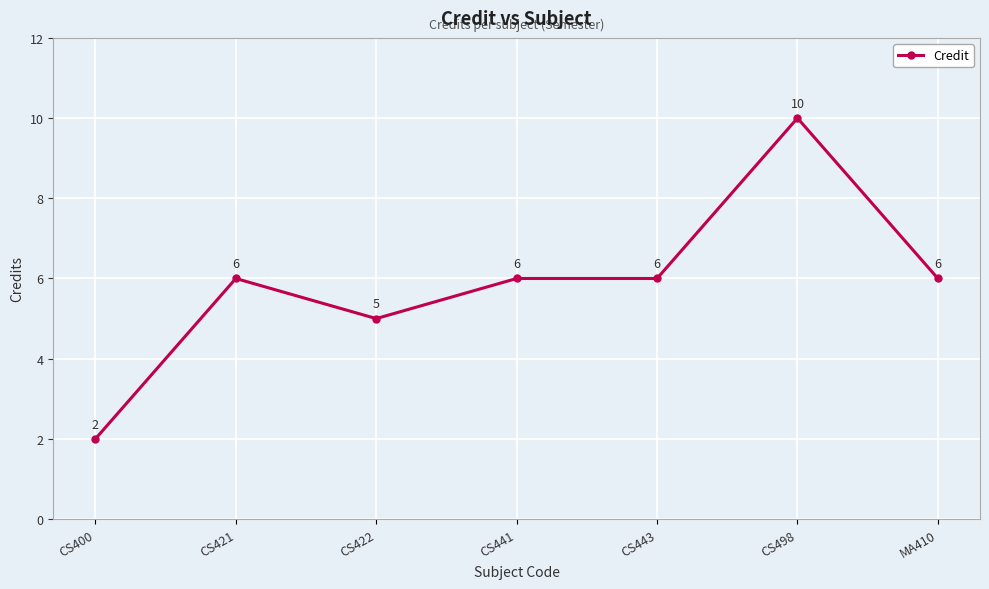

What is the label of the 7th point from the right?

CS400